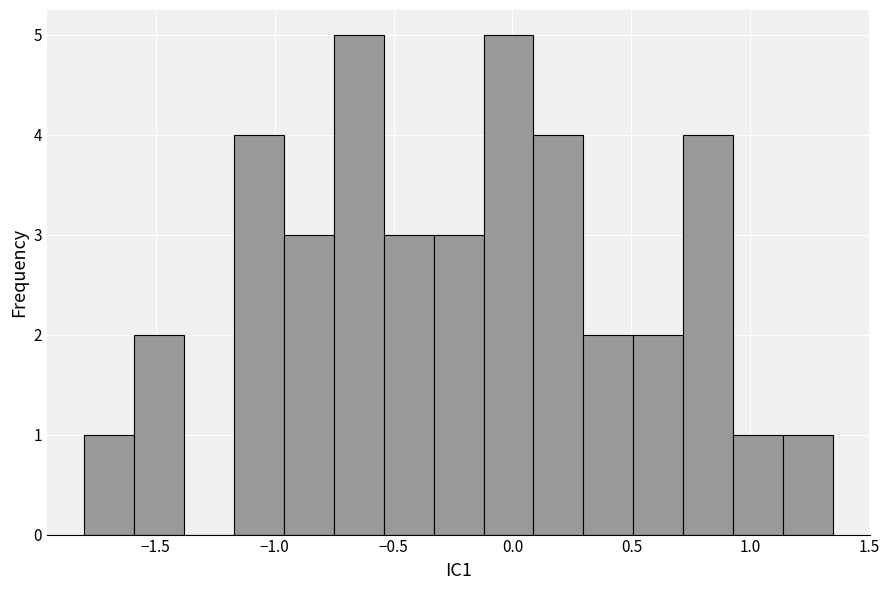

Reading left to right, list every bar in this chart as the range it spans on the x-axis followed by its height. Neither the bar edges nor the heights are printed on the chart, so give them approximately, as read against the axes.

-1.80 to -1.60: 1
-1.60 to -1.40: 2
-1.40 to -1.15: 0
-1.15 to -0.95: 4
-0.95 to -0.75: 3
-0.75 to -0.55: 5
-0.55 to -0.35: 3
-0.35 to -0.10: 3
-0.10 to 0.10: 5
0.10 to 0.30: 4
0.30 to 0.50: 2
0.50 to 0.70: 2
0.70 to 0.95: 4
0.95 to 1.15: 1
1.15 to 1.35: 1